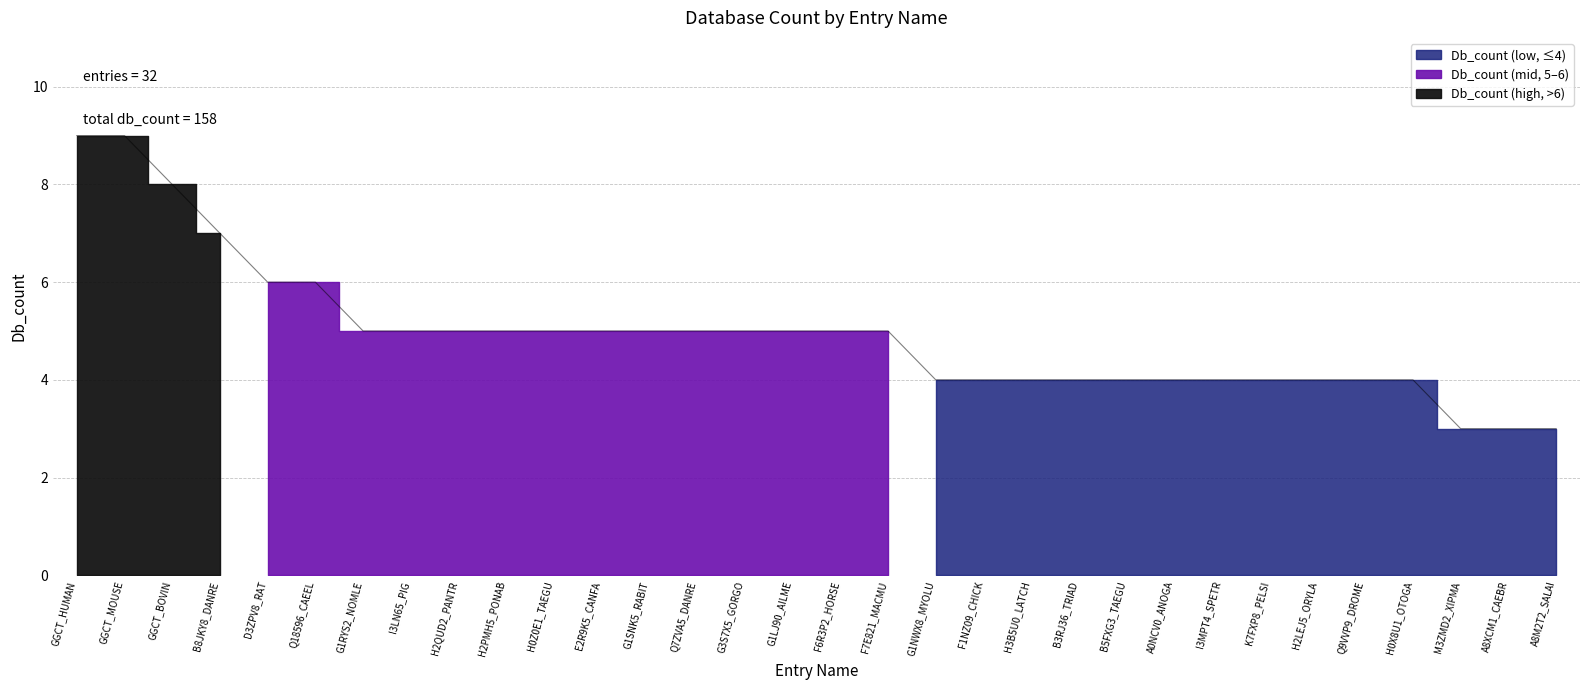

What is the value of the 4th point from the left?

7